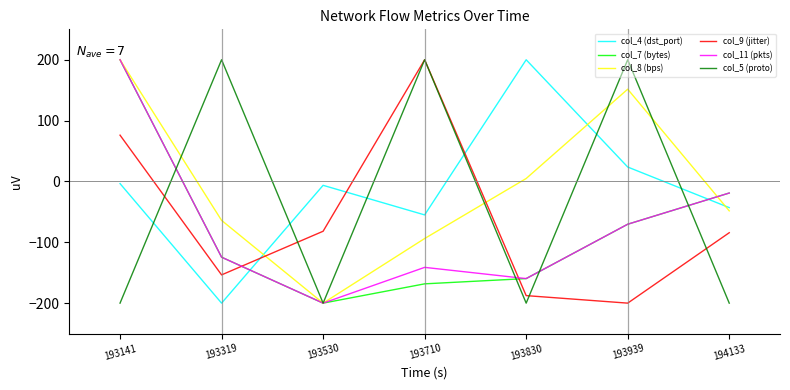

True or false: col_11 (pkts) has more than 1 interior local peaks.

False